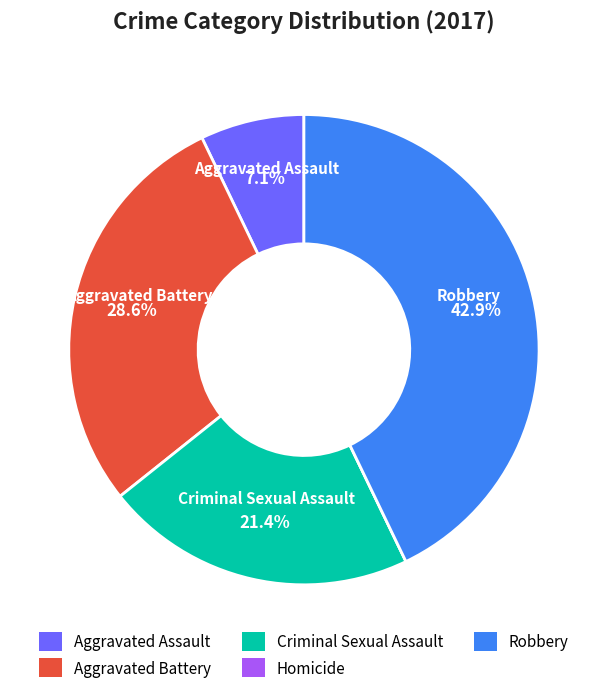

The Aggravated Battery slice represents 29% of the pie. True or false?

True